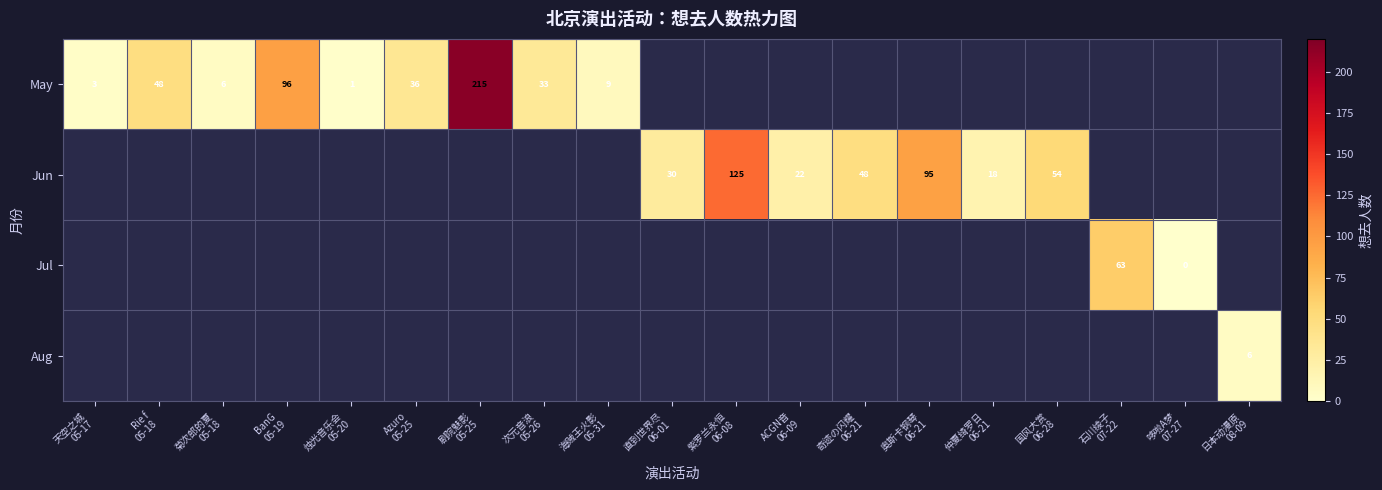

Is it true that May equals 23.9 at BanG 05-19?

False